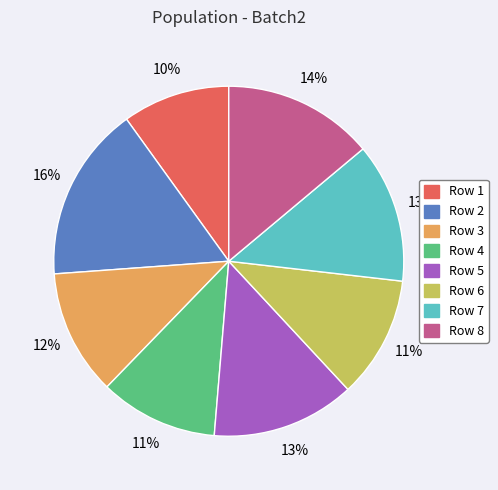

To the nearest percent, what is the average slice percentage?

12%